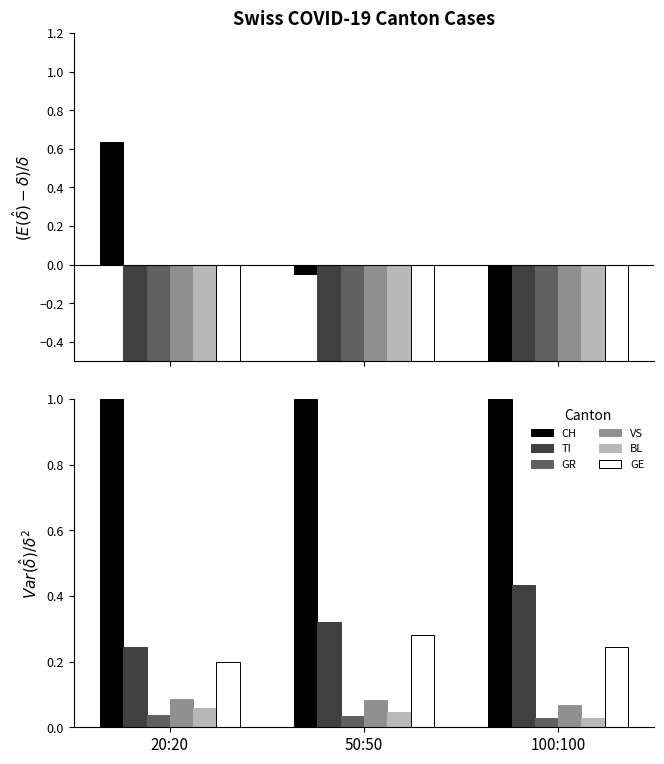

What is the lowest value of the TI series?

0.2